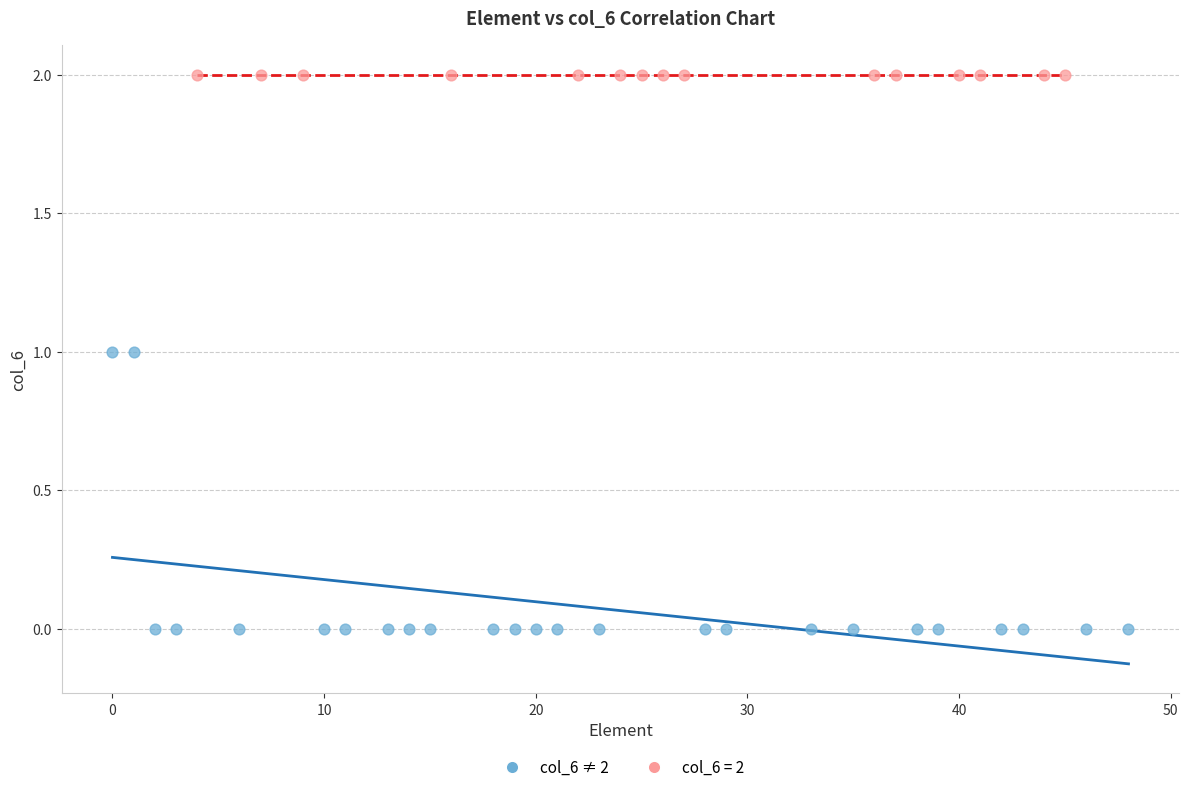

Which series reaches the minimum Y coordinate?

col_6 ≠ 2